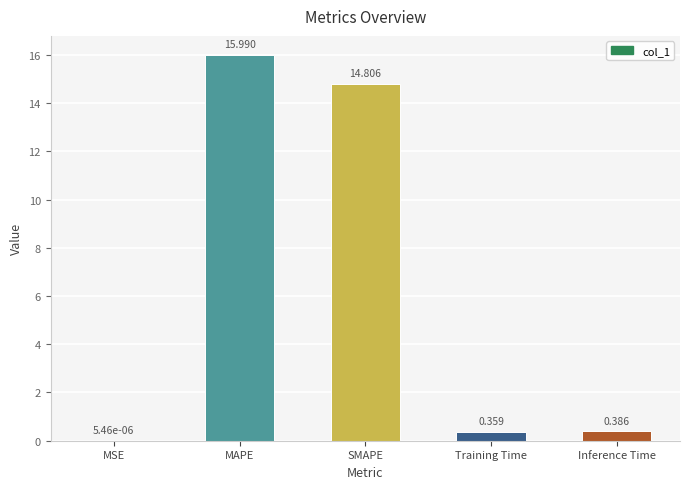

Count the number of categories in the chart.

5